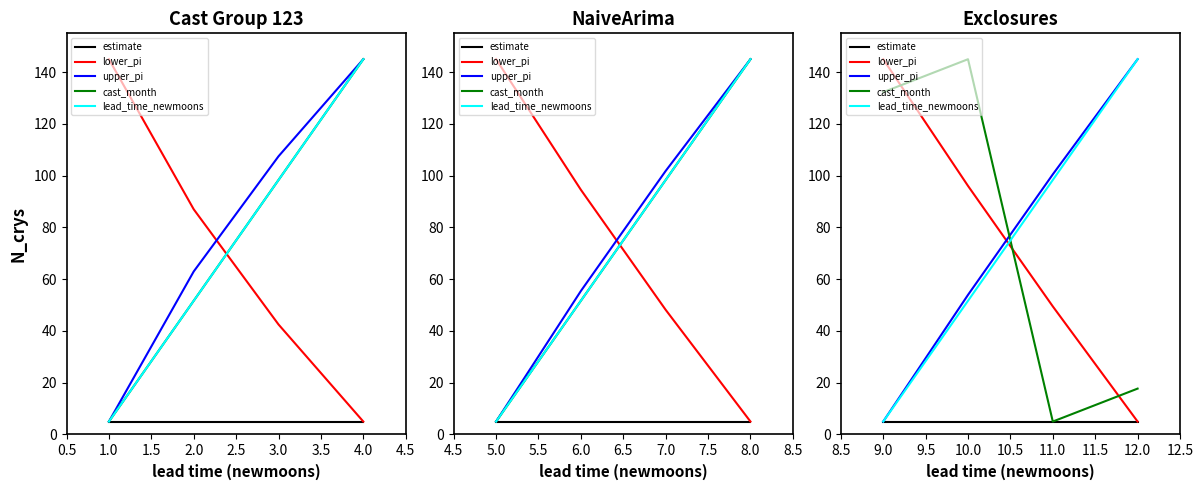

How many lines are shown in the chart?

5